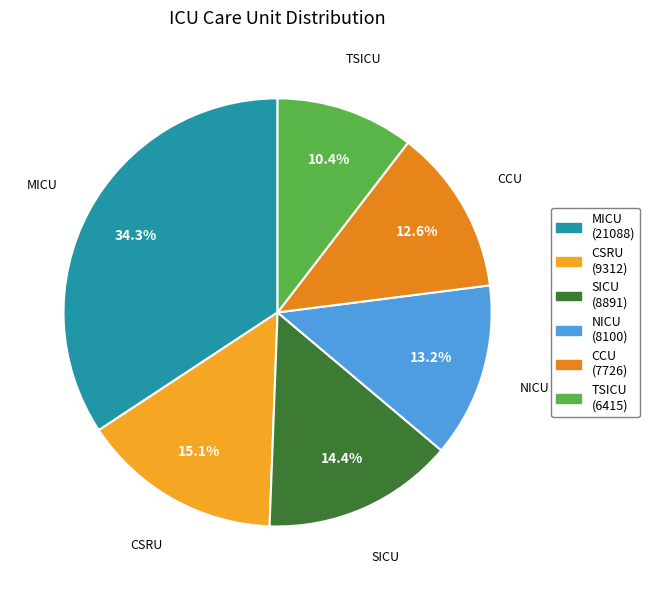

Rank the categories by value from lowest to highest.

TSICU, CCU, NICU, SICU, CSRU, MICU